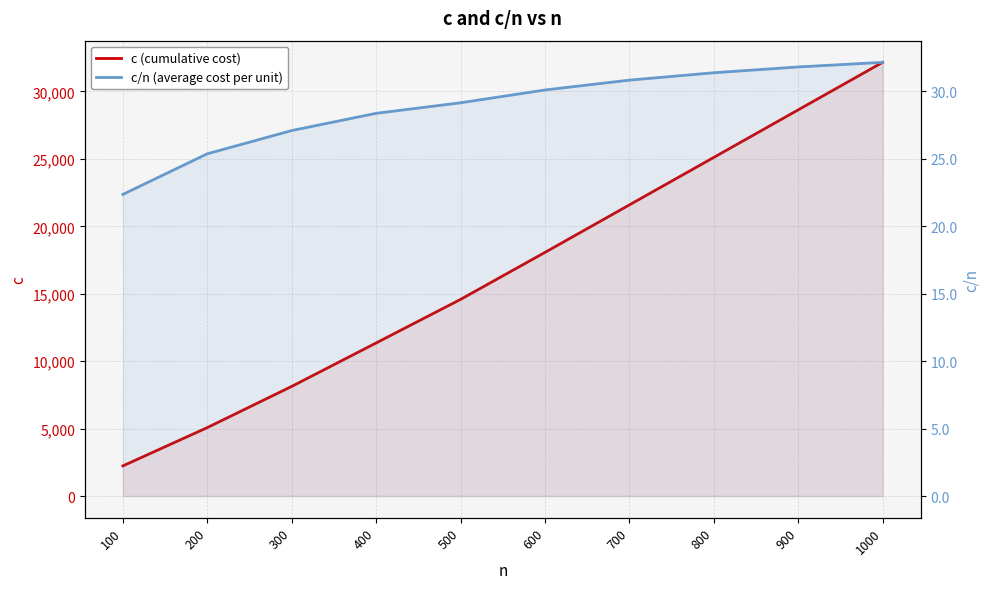

Reading left to right, what are all the values shown in this chart?

c (cumulative cost): 100=2237.0	200=5076.0	300=8131.0	400=11352.0	500=14581.0	600=18067.0	700=21589.0	800=25111.0	900=28637.0	1000=32160.0
c/n (average cost per unit): 100=22.4	200=25.4	300=27.1	400=28.4	500=29.2	600=30.1	700=30.8	800=31.4	900=31.8	1000=32.2